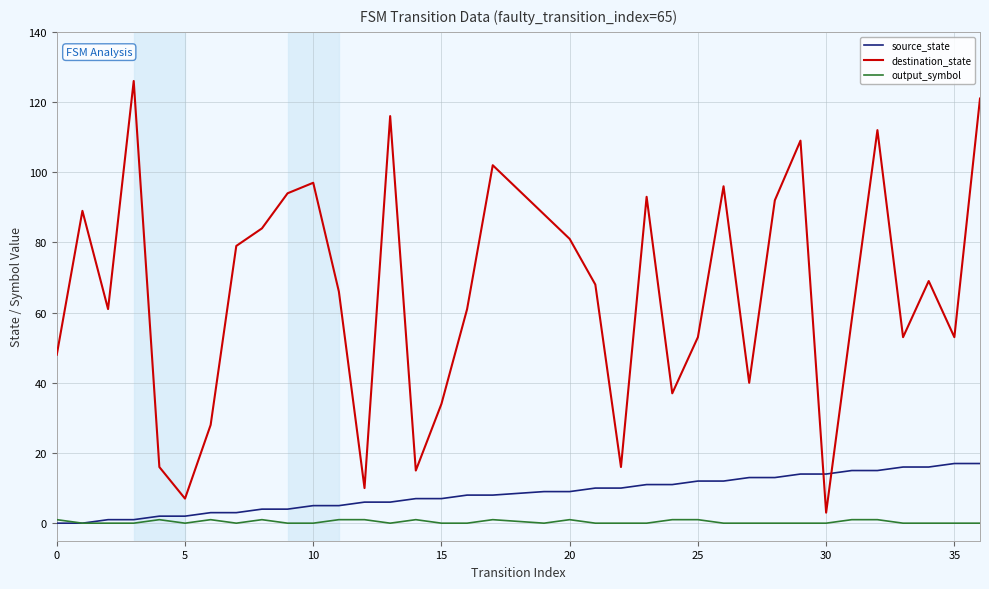

Which series has the largest range (max minus min)?

destination_state